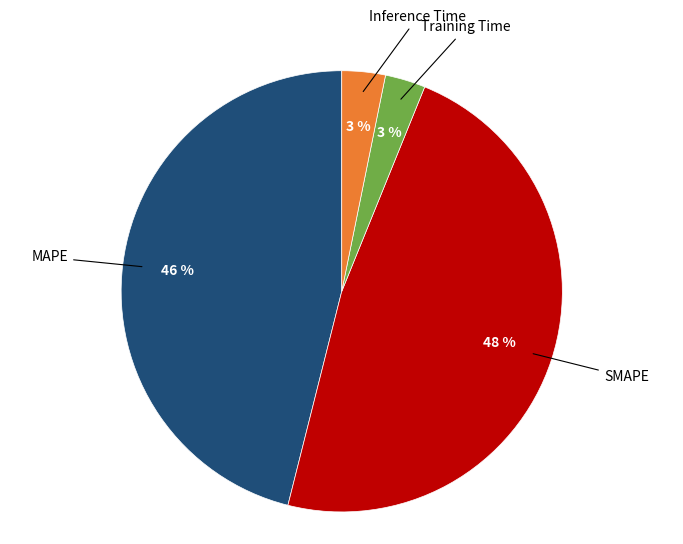

How many segments does this pie chart have?

4